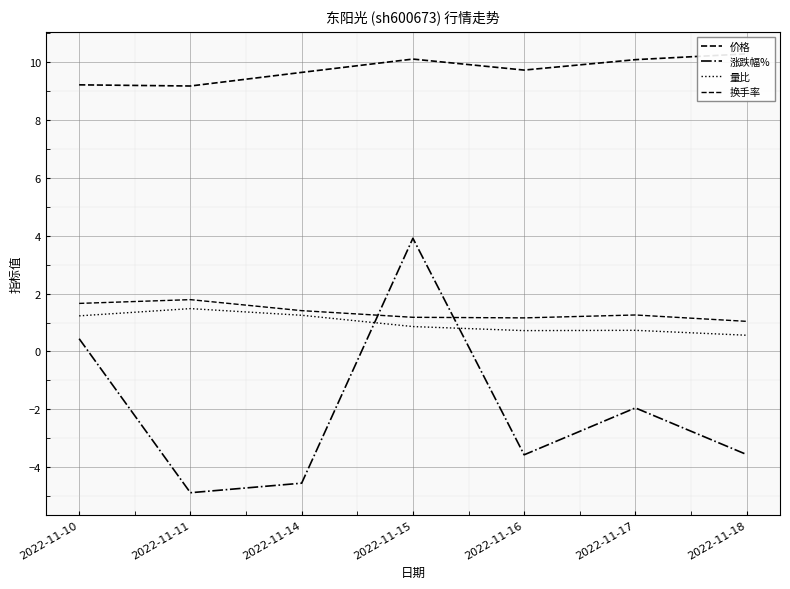

Which category has the highest value in the 涨跌幅% series?

2022-11-15